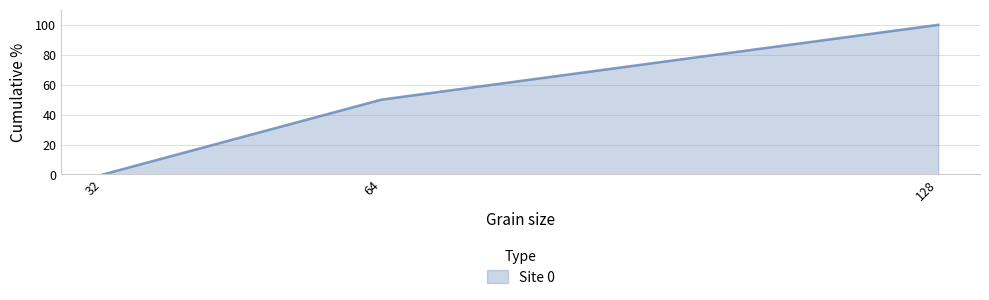

What is the average value?

50